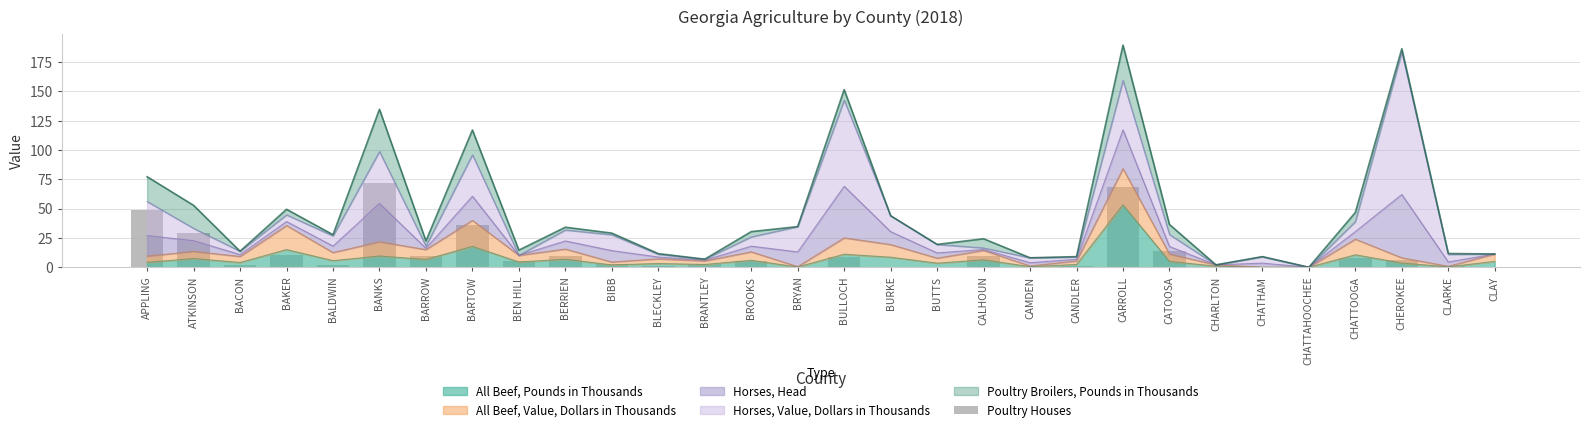

What is the difference between the maximum and minimum values?

71.8